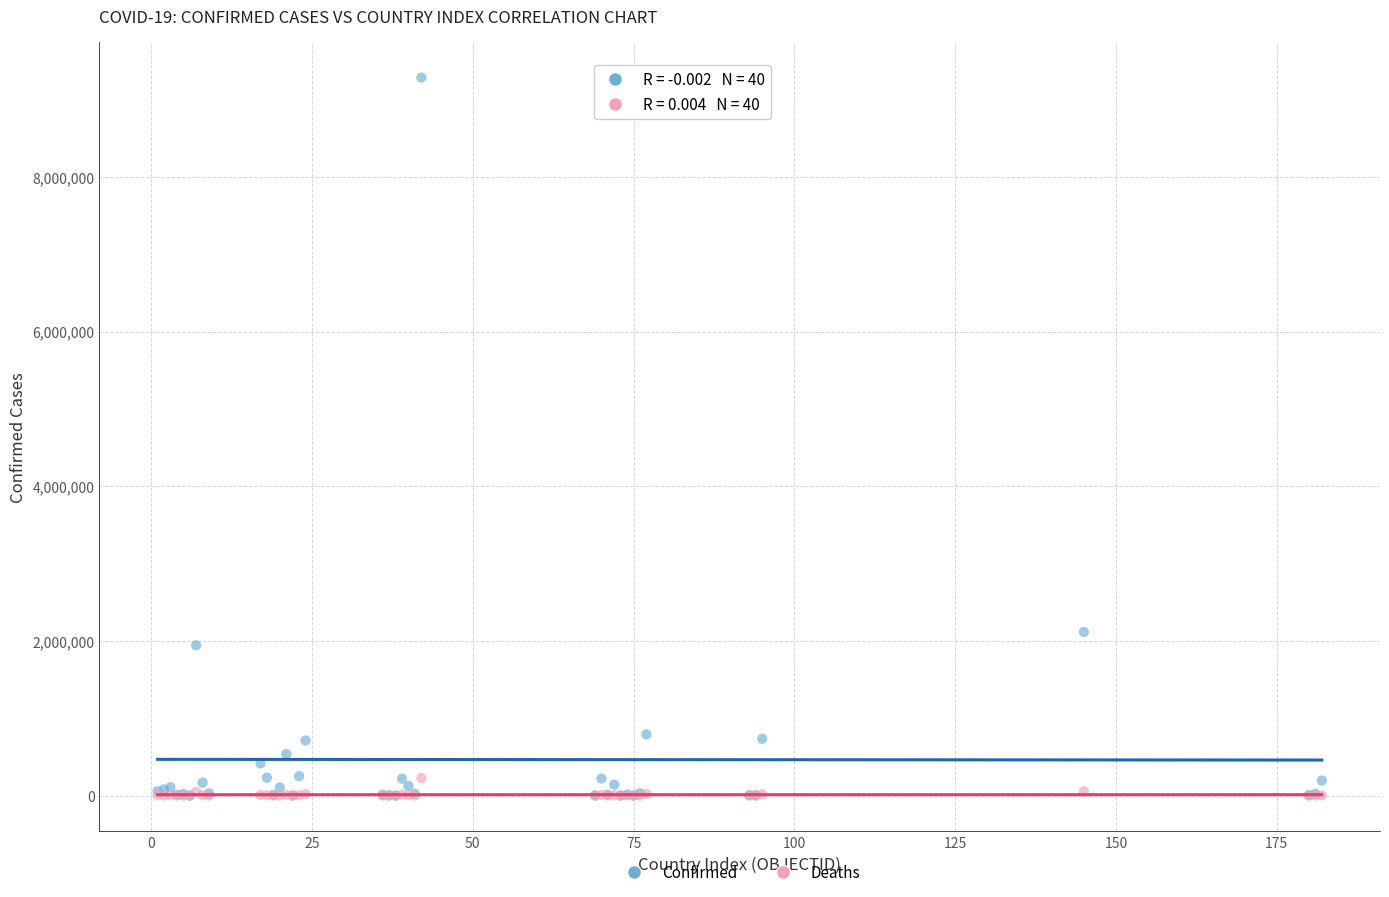

Across all series, what Y value is closest to 4641709?

2114597